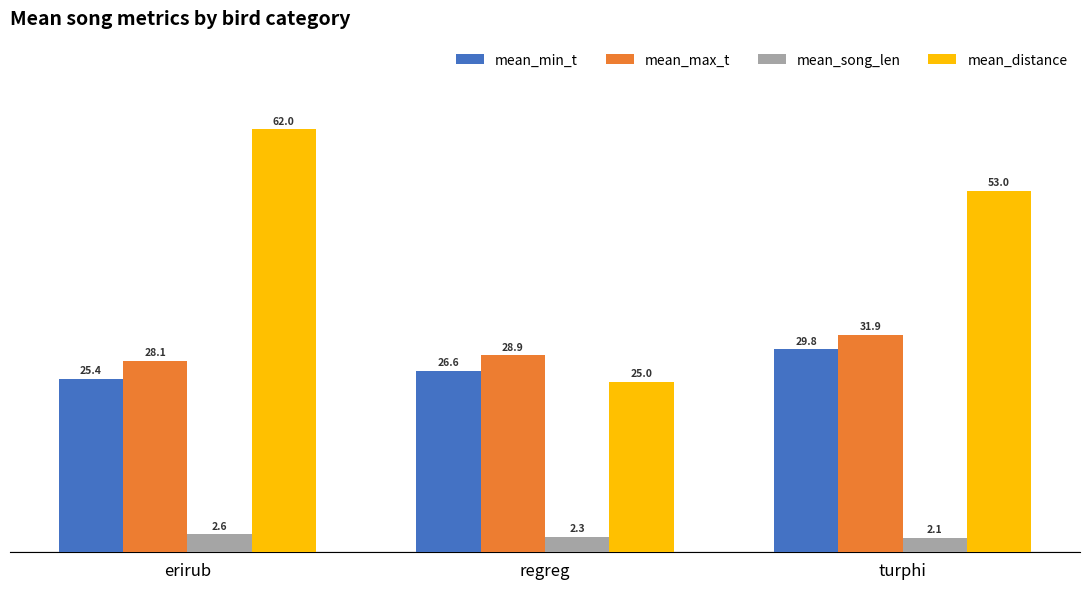

What is the lowest value of the mean_max_t series?

28.1